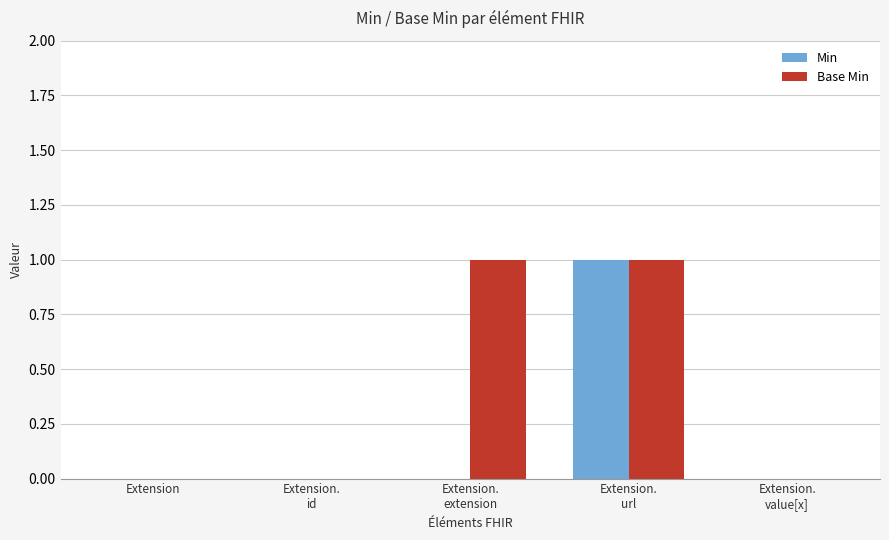

The value of Base Min at Extension is 0. True or false?

True